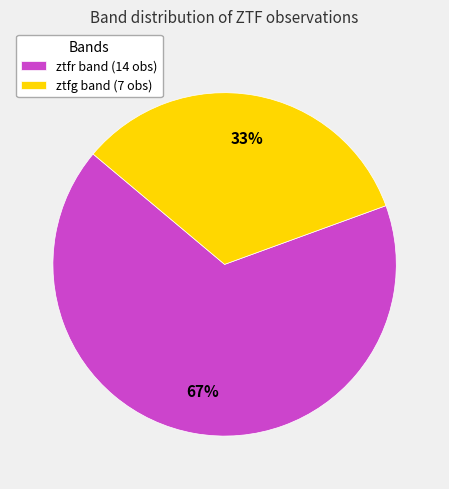

To the nearest percent, what is the combined percentage of ztfr band (14 obs) and ztfg band (7 obs)?

100%